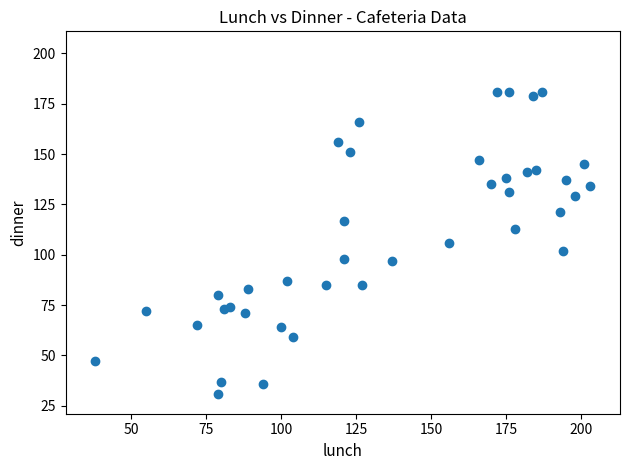

What is the range of X values (max minus min)?

165